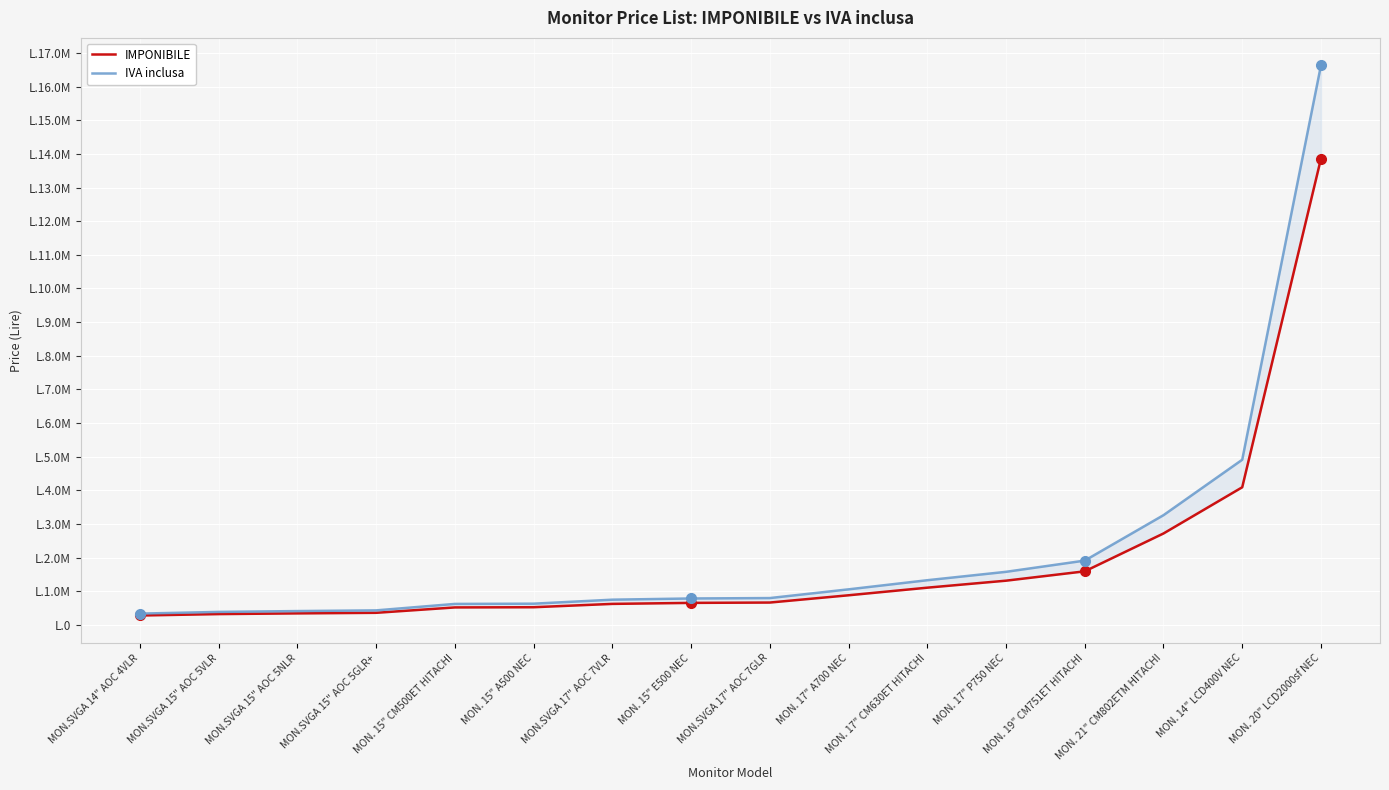

Rank the categories by IMPONIBILE value from lowest to highest.

MON.SVGA 14" AOC 4VLR, MON.SVGA 15" AOC 5VLR, MON.SVGA 15" AOC 5NLR, MON.SVGA 15" AOC 5GLR+, MON. 15" CM500ET HITACHI, MON. 15" A500 NEC, MON.SVGA 17" AOC 7VLR, MON. 15" E500 NEC, MON.SVGA 17" AOC 7GLR, MON. 17" A700 NEC, MON. 17" CM630ET HITACHI, MON. 17" P750 NEC, MON. 19" CM751ET HITACHI, MON. 21" CM802ETM HITACHI, MON. 14" LCD400V NEC, MON. 20" LCD2000sf NEC